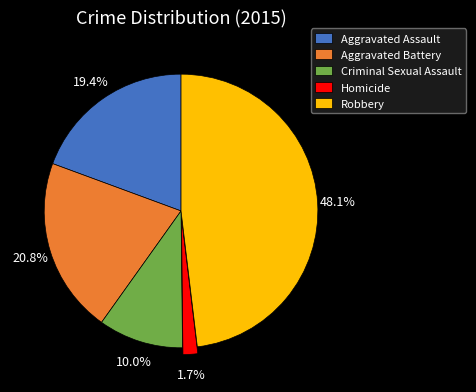

Rank the categories by value from lowest to highest.

Homicide, Criminal Sexual Assault, Aggravated Assault, Aggravated Battery, Robbery